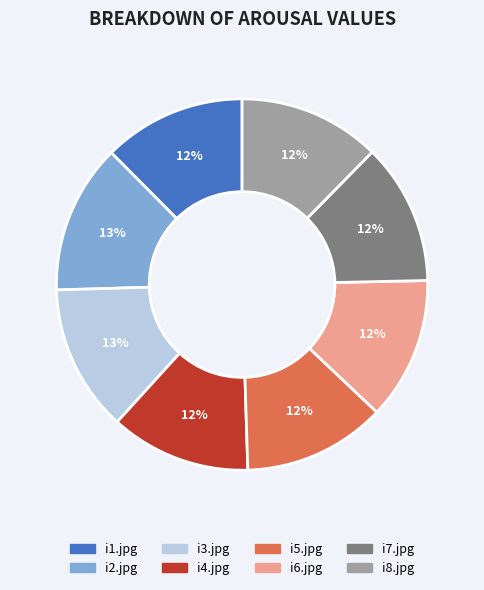

Approximately how many times larger is the value at i7.jpg compared to i5.jpg?

1.0